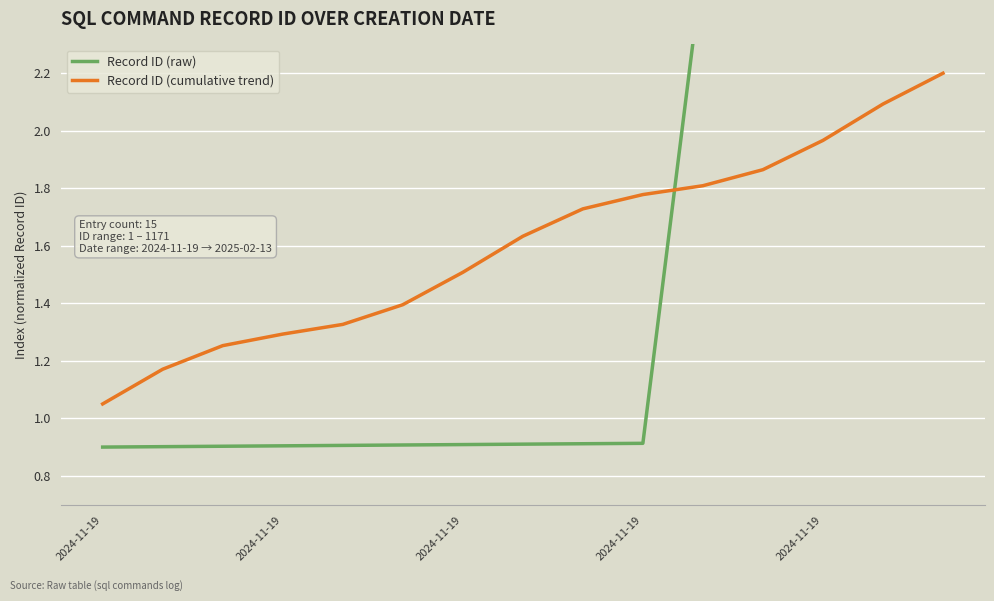

The Record ID (raw) series shows 0.4 at 2024-11-19. True or false?

False